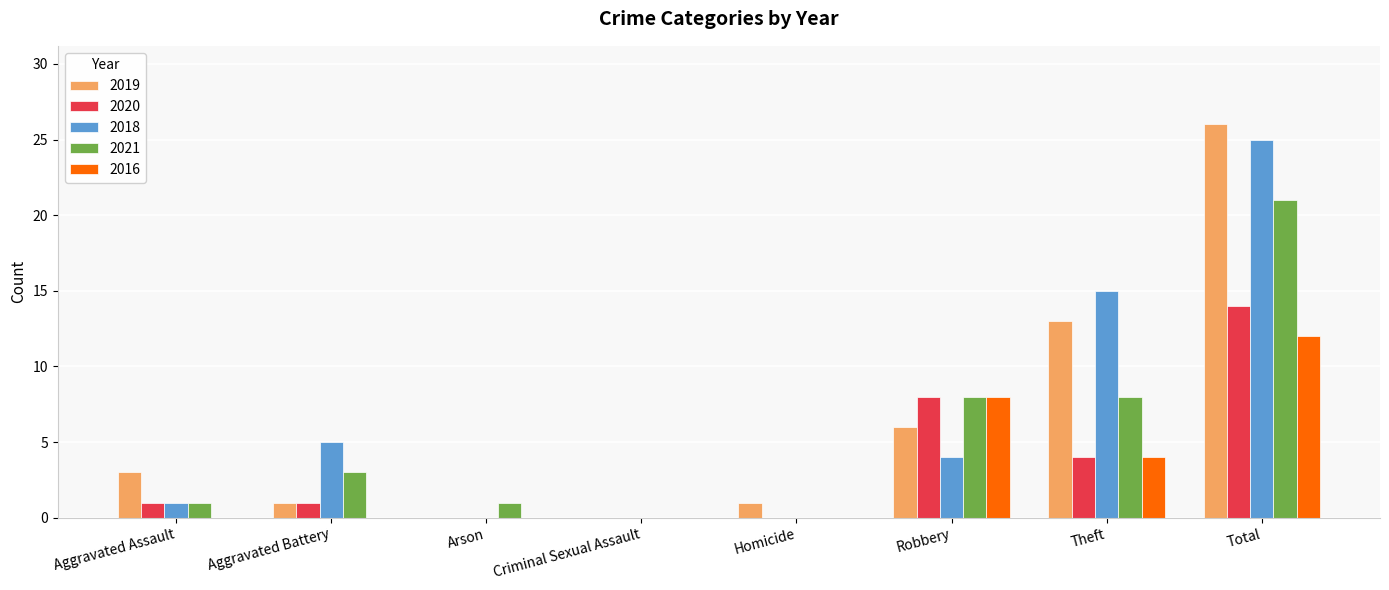

True or false: 2016 has a value of -7 at Aggravated Assault.

False